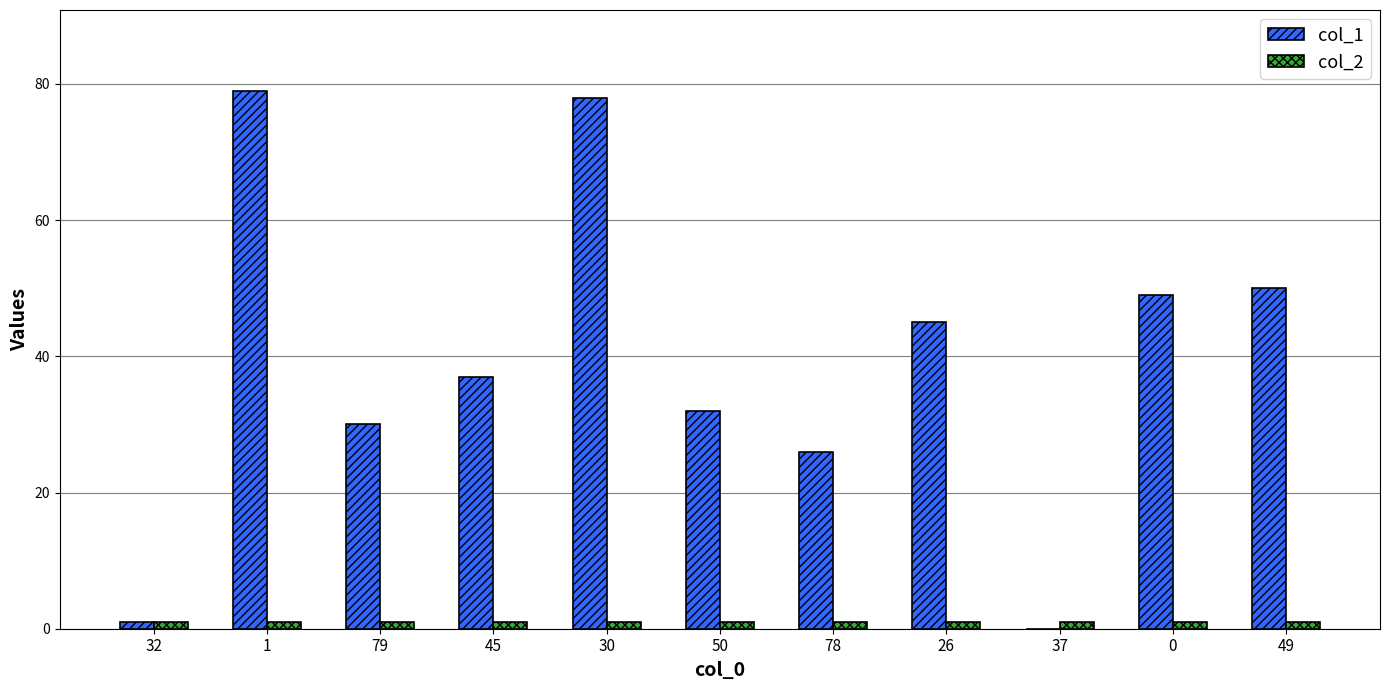

Reading left to right, list all the values displayed in this chart.

col_1: 1	79	30	37	78	32	26	45	0	49	50
col_2: 1	1	1	1	1	1	1	1	1	1	1